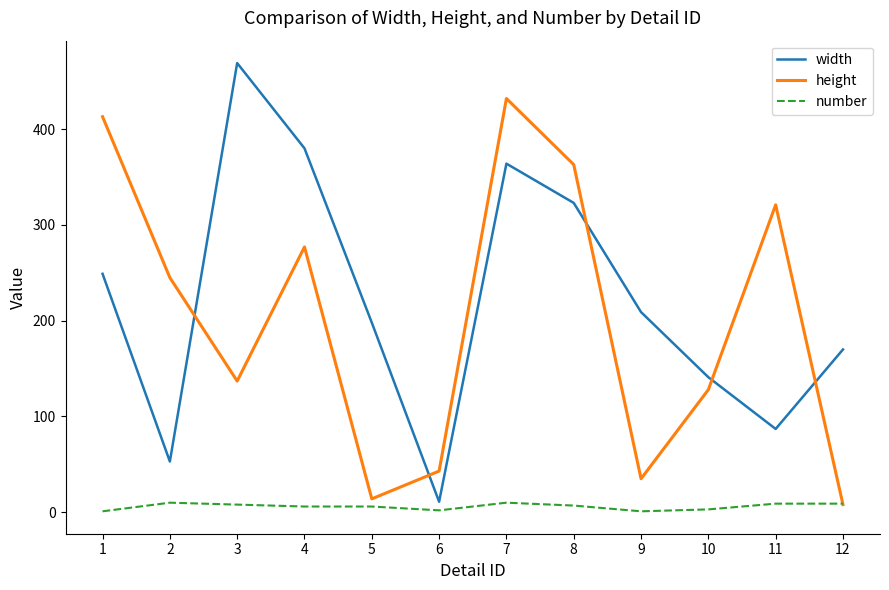

After their last crossing, which series has the higher values: height or number?

number